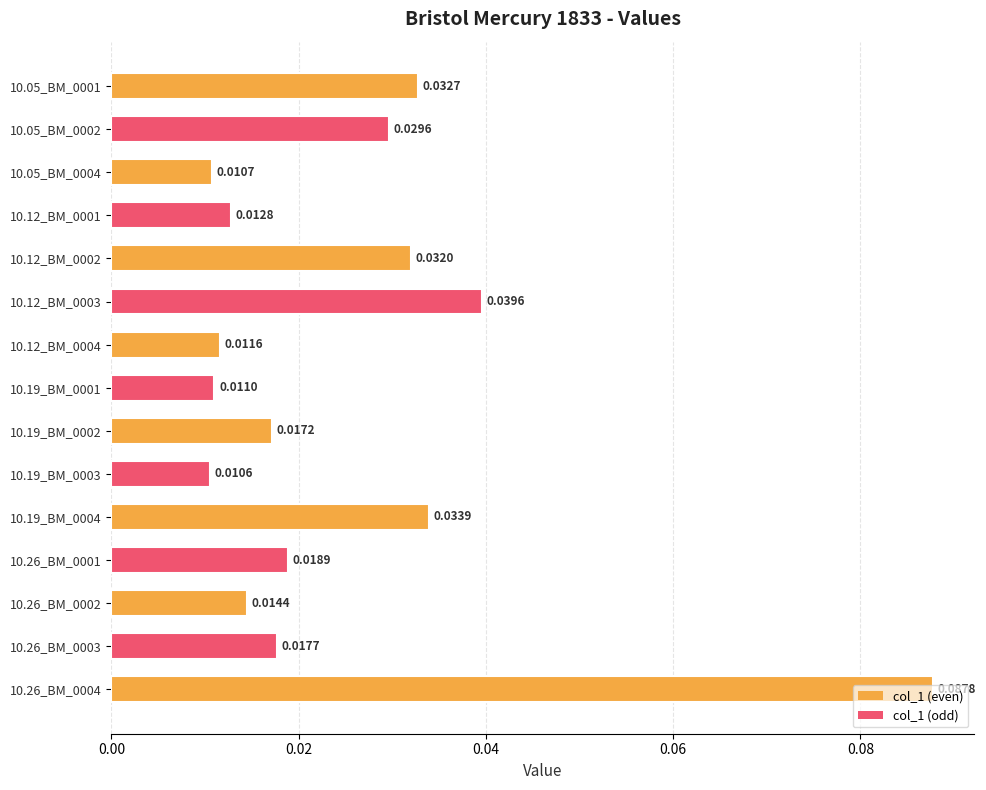

Does the chart contain any negative values?

No